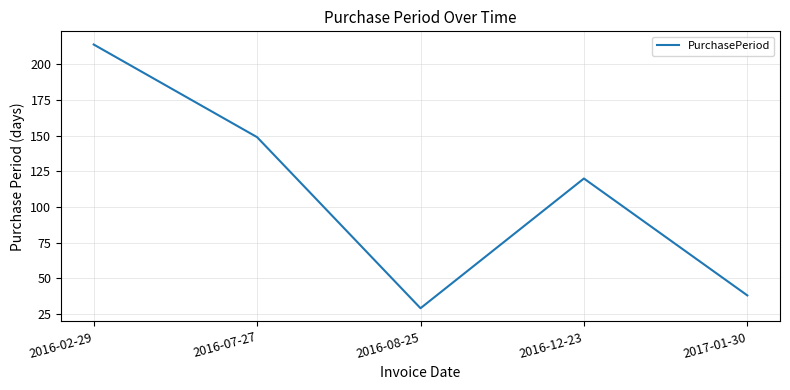

What is the change in value from 2016-07-27 to 2016-08-25?

-120